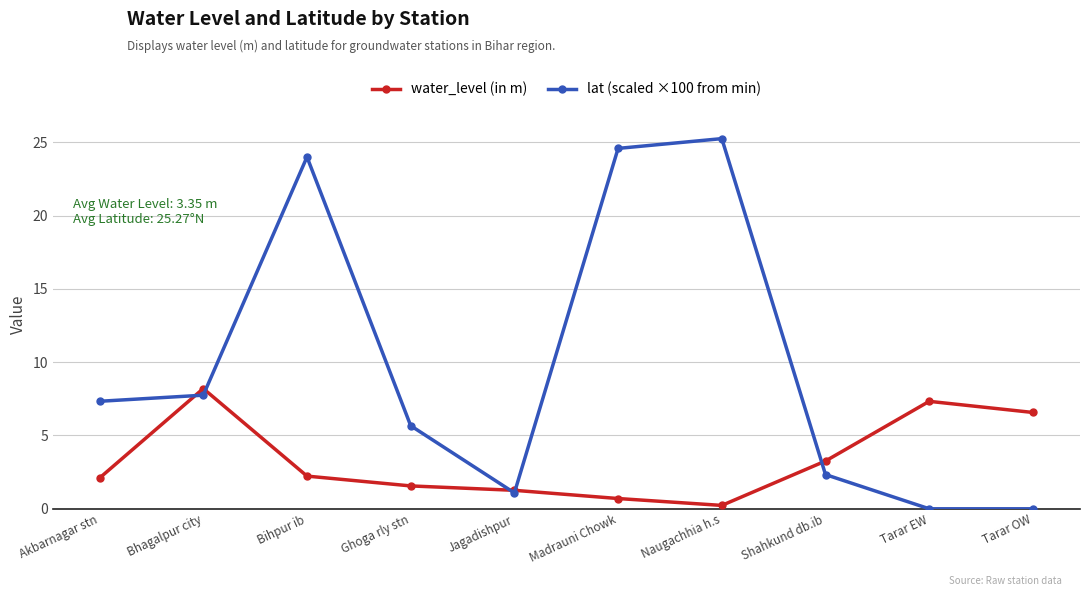

What are all the series names shown in the legend?

water_level (in m), lat (scaled ×100 from min)